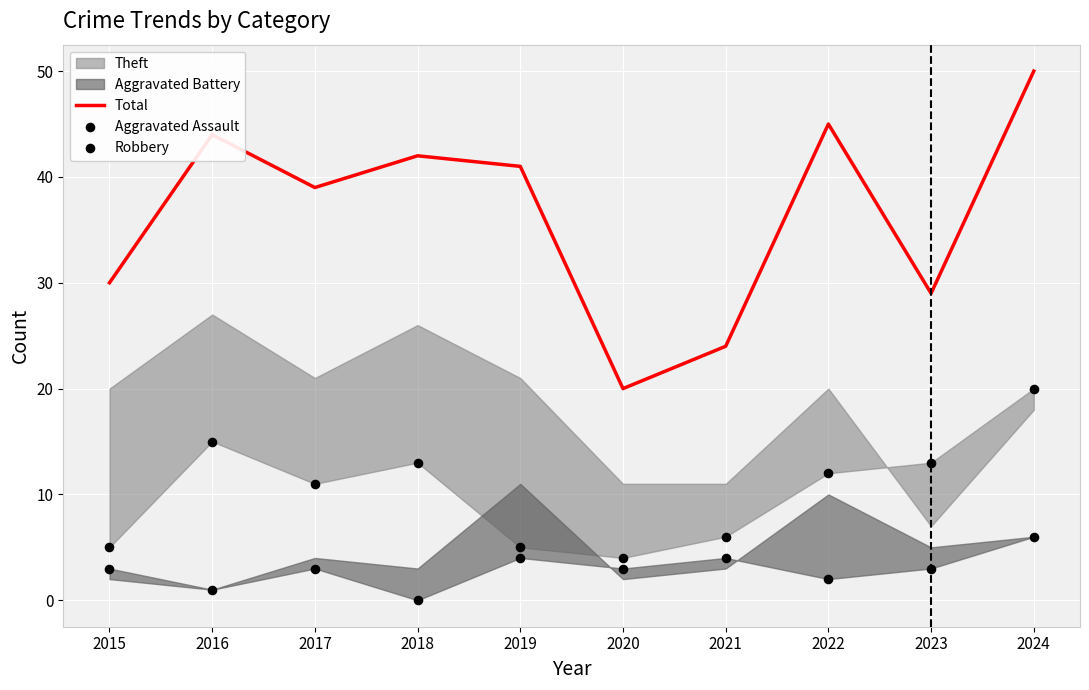

Is the value of Total at 2019 greater than the value of Aggravated Assault at 2018?

Yes